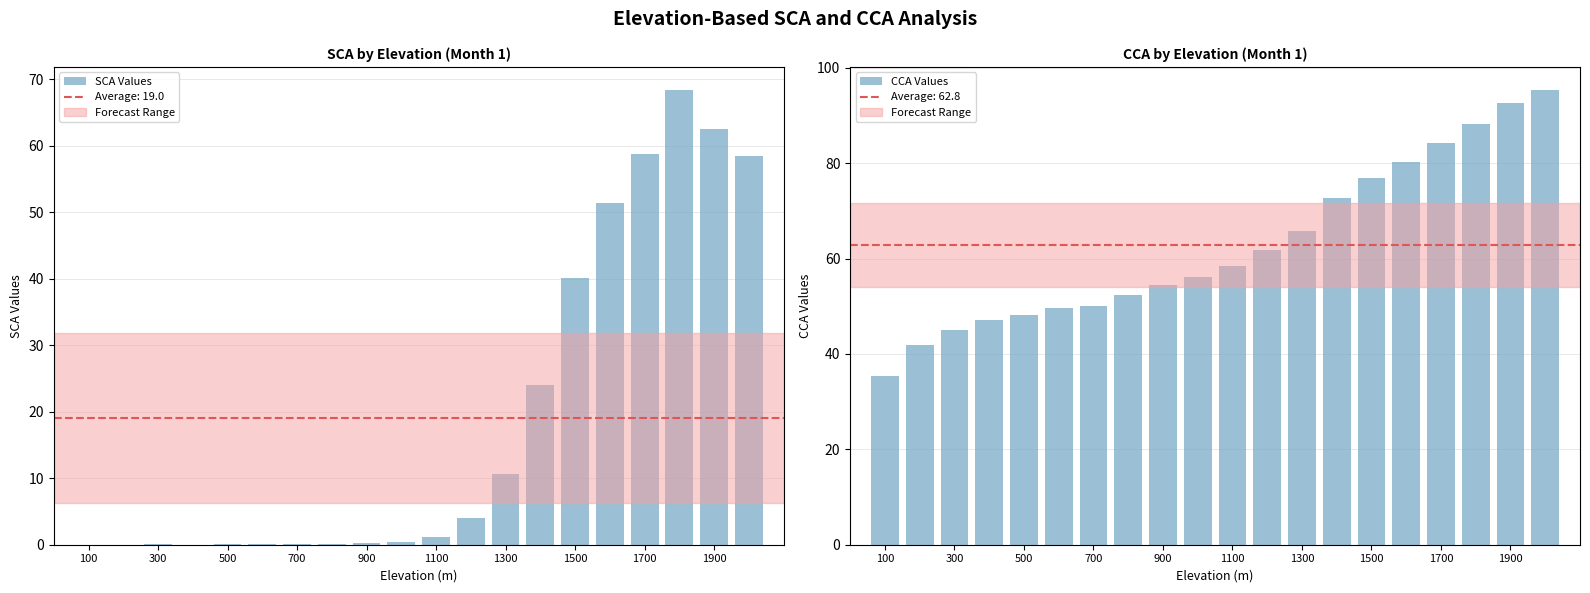

Read the CCA Values value at 13.

72.8